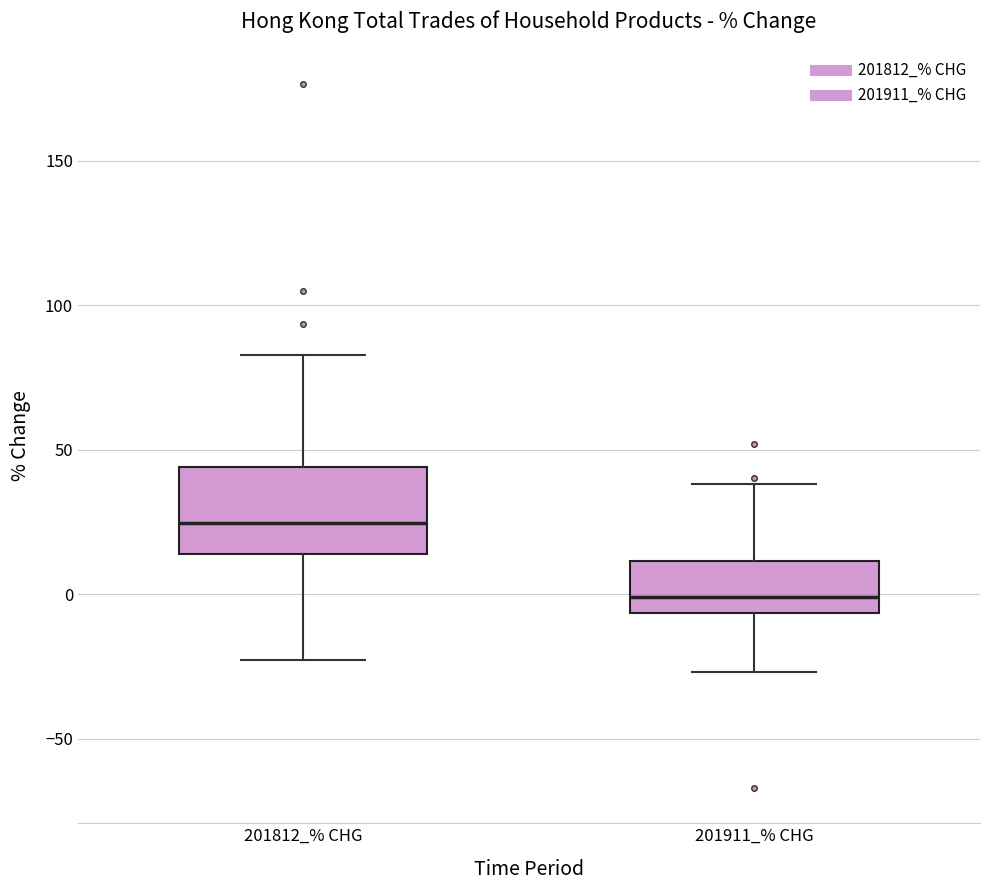

Where is the lower edge of the box for 201911_% CHG on the y-axis? The values are not printed on the chart, so give them approximately, as read against the axis.

-5